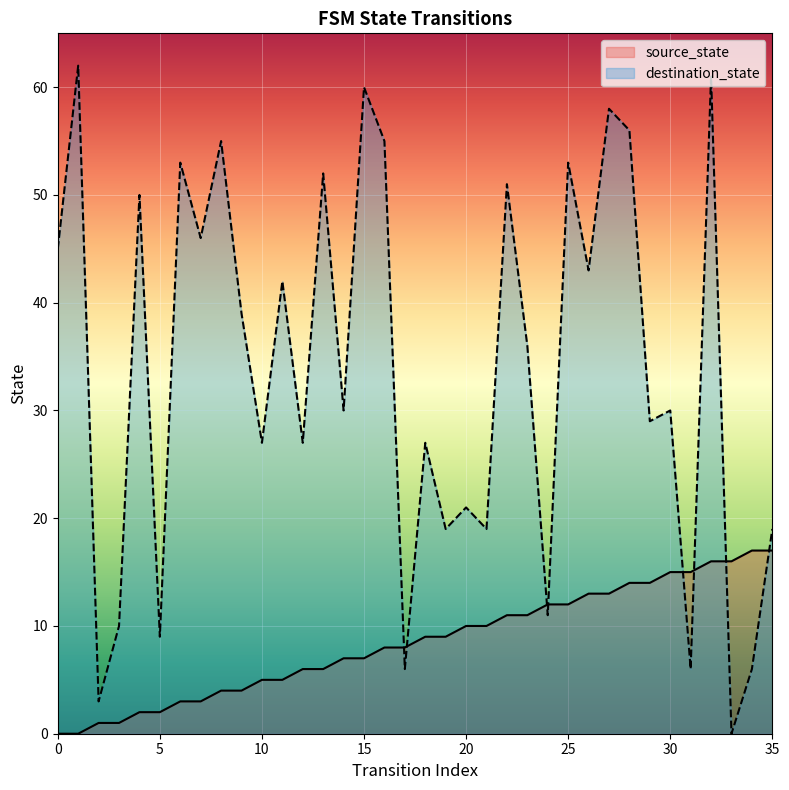

Is the value of destination_state at 24 greater than the value of source_state at 35?

No